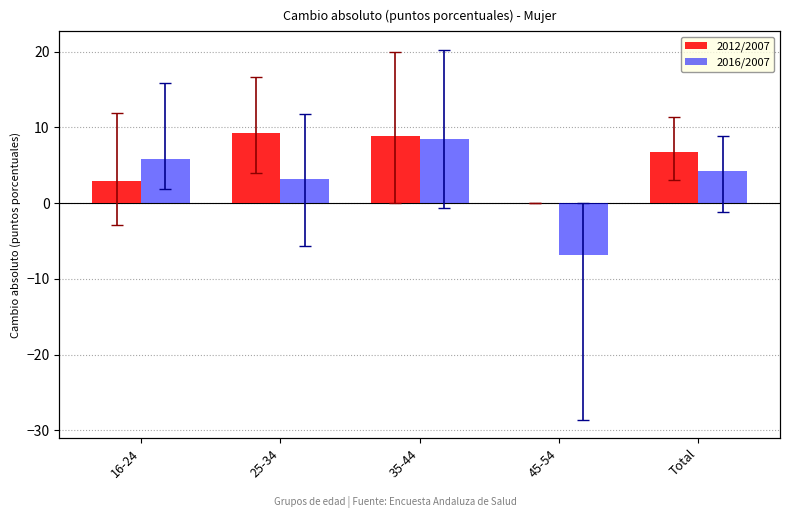

Is it true that 2012/2007 equals 0.0 at 45-54?

True